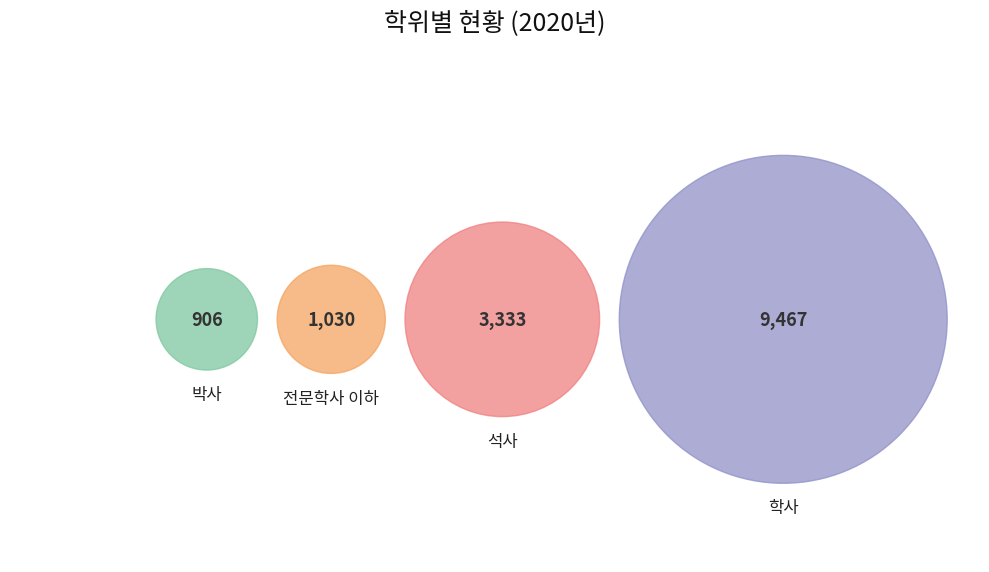

To the nearest percent, what is the difference between the 석사 and 학사 slice percentages?

42%